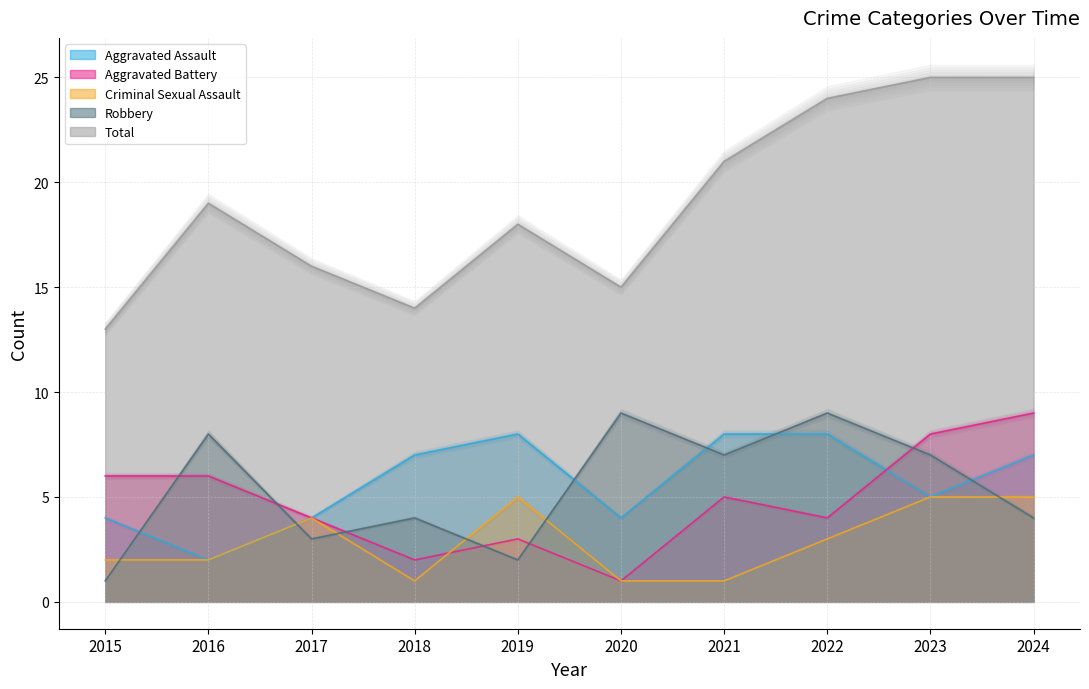

How many interior local peaks does the Aggravated Battery series have?

2